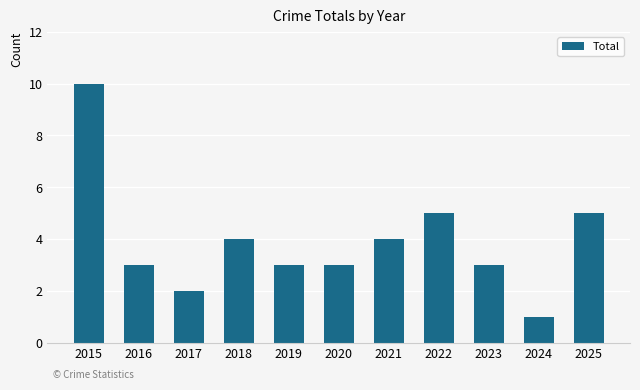

What is the change in value from 2023 to 2025?

+2